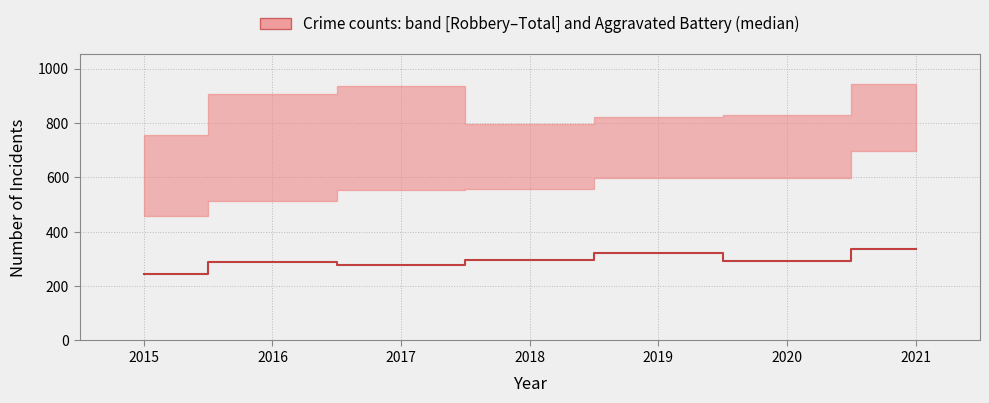

How many interior local valleys (lower than both neighbors) does the data have?

2